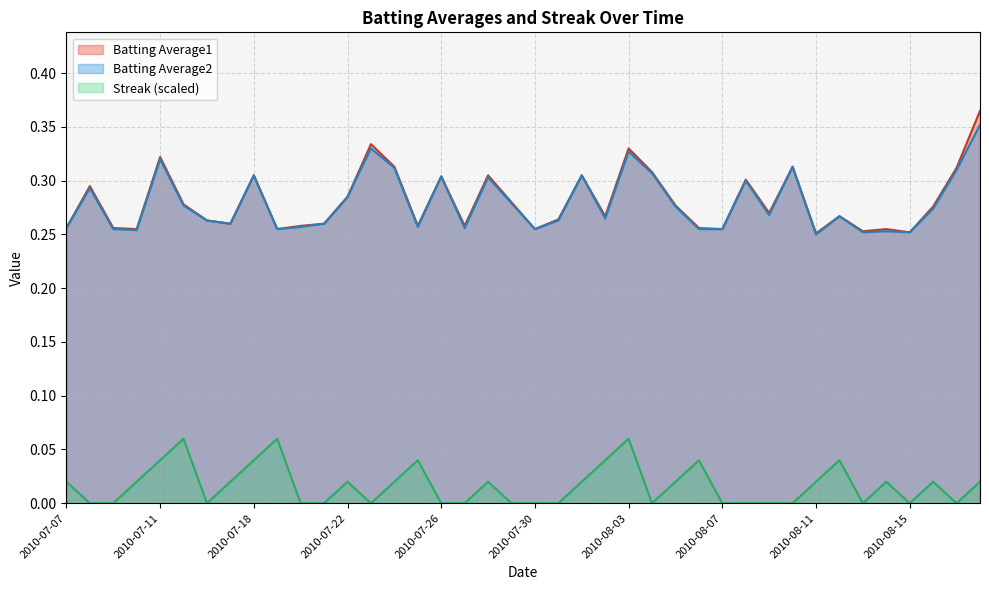

Does the chart have visible grid lines?

Yes